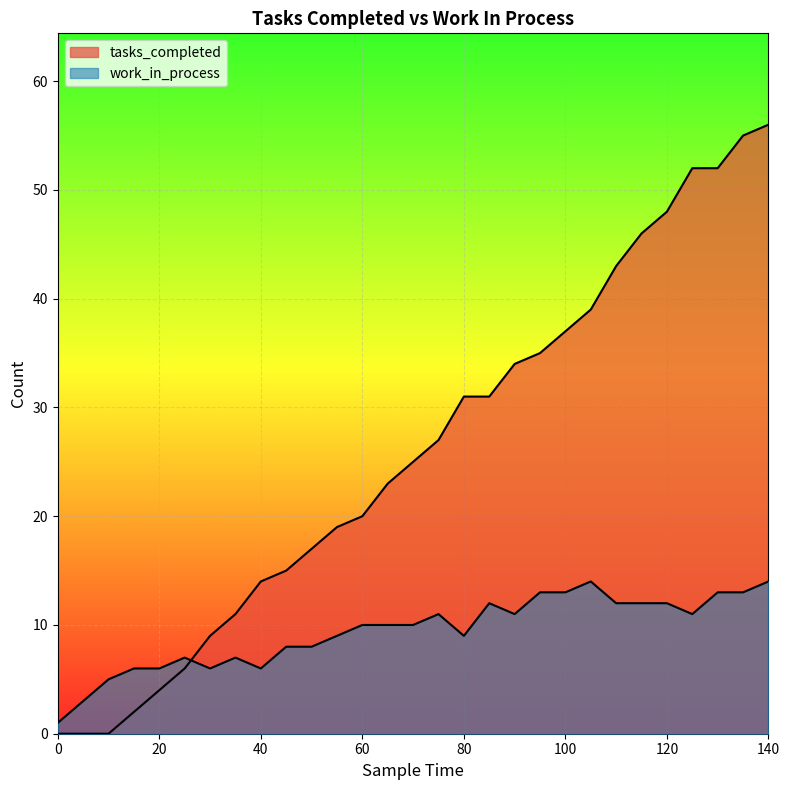

How many times do tasks_completed and work_in_process cross each other?

1